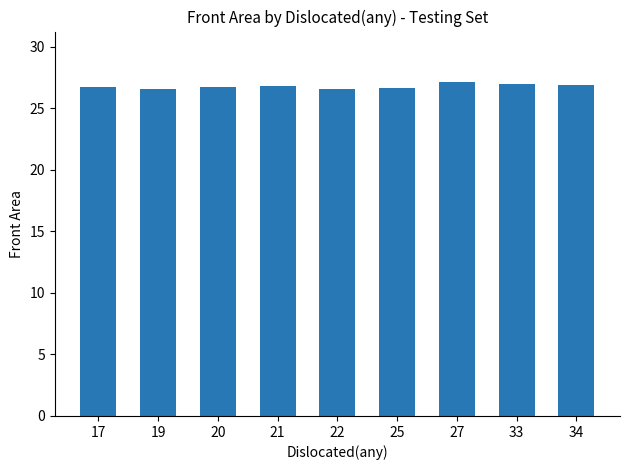

How many bars are there in total?

9